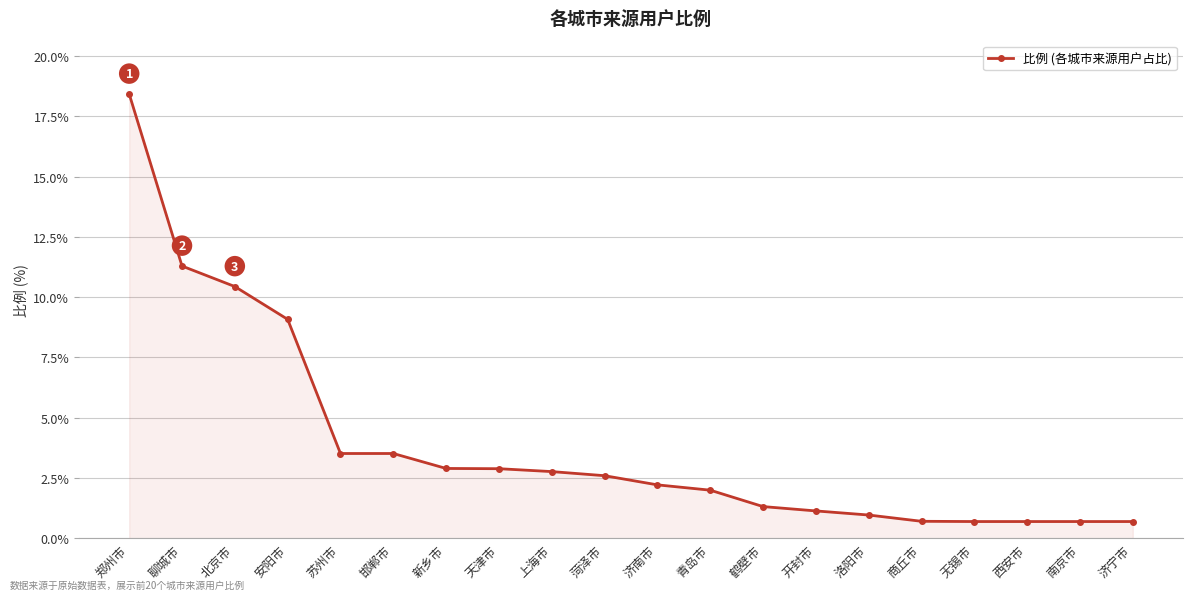

What is the smallest value displayed?

0.7